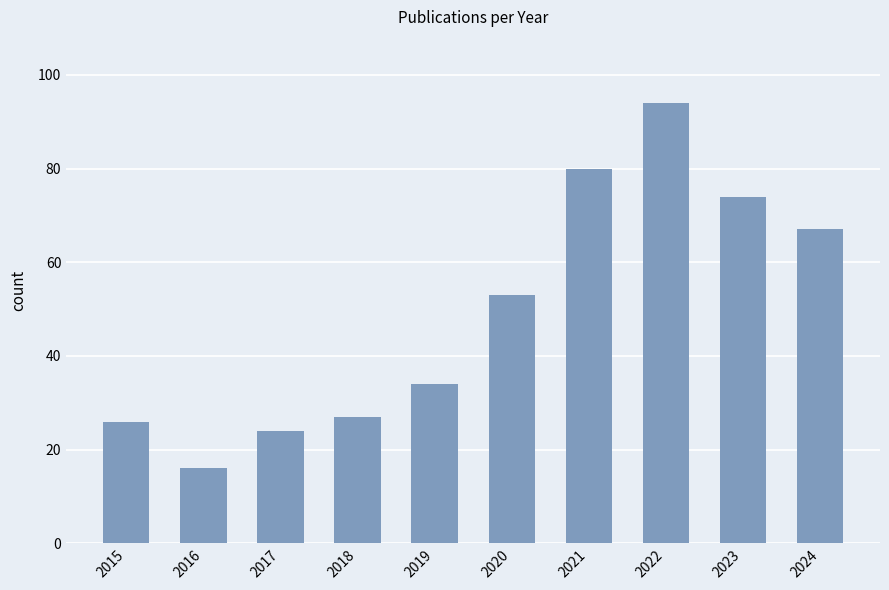

Does the chart contain stacked bars?

No